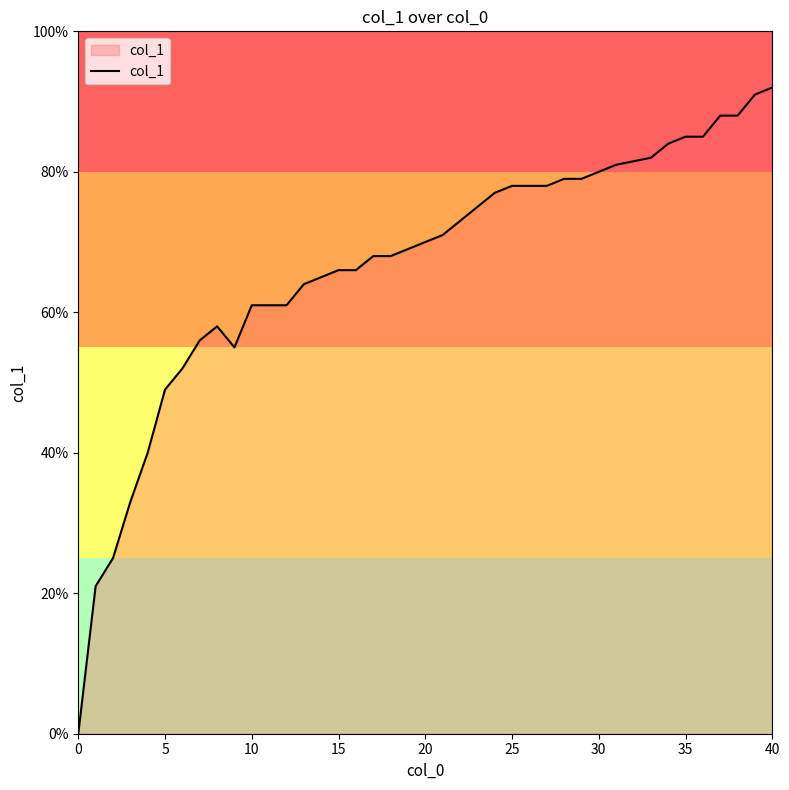

Reading left to right, extract all data points from this chart.

0.0	0.2	0.2	0.3	0.4	0.5	0.5	0.6	0.6	0.6	0.6	0.6	0.6	0.6	0.7	0.7	0.7	0.7	0.7	0.7	0.7	0.7	0.7	0.8	0.8	0.8	0.8	0.8	0.8	0.8	0.8	0.8	0.8	0.8	0.8	0.8	0.9	0.9	0.9	0.9